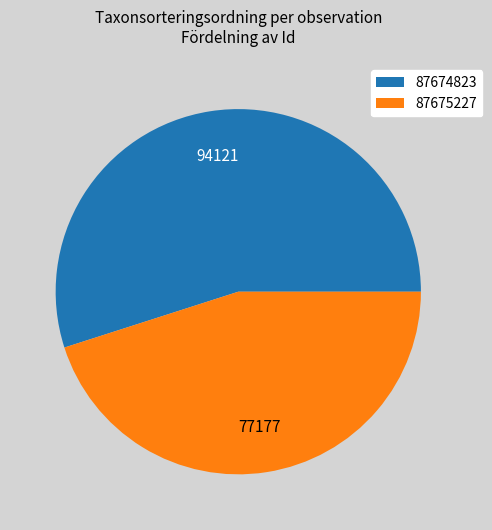

Rank the categories by value from lowest to highest.

87675227, 87674823